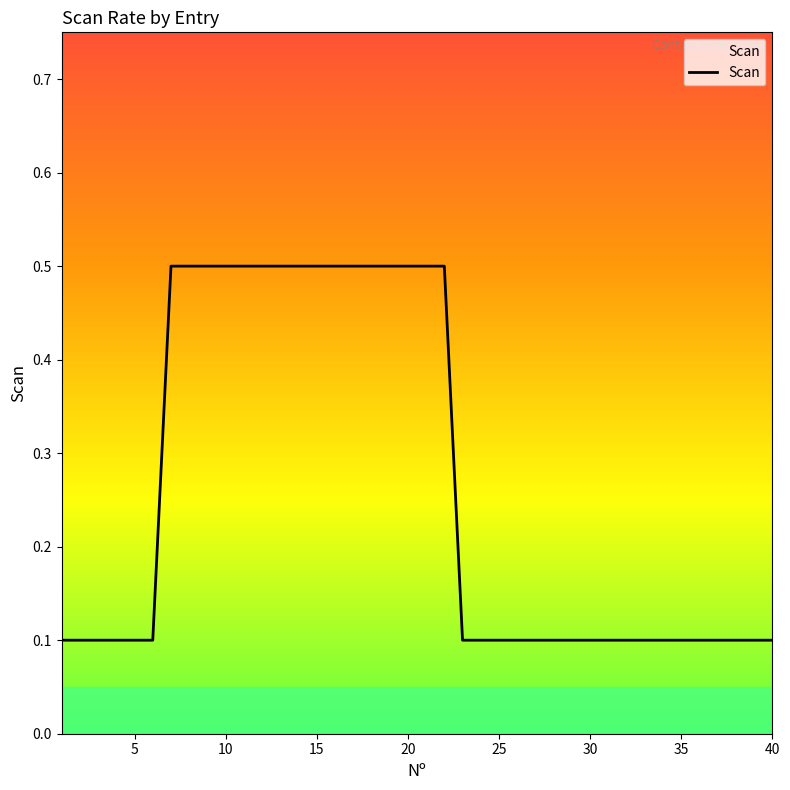

What is the difference between the maximum and minimum values?

0.4